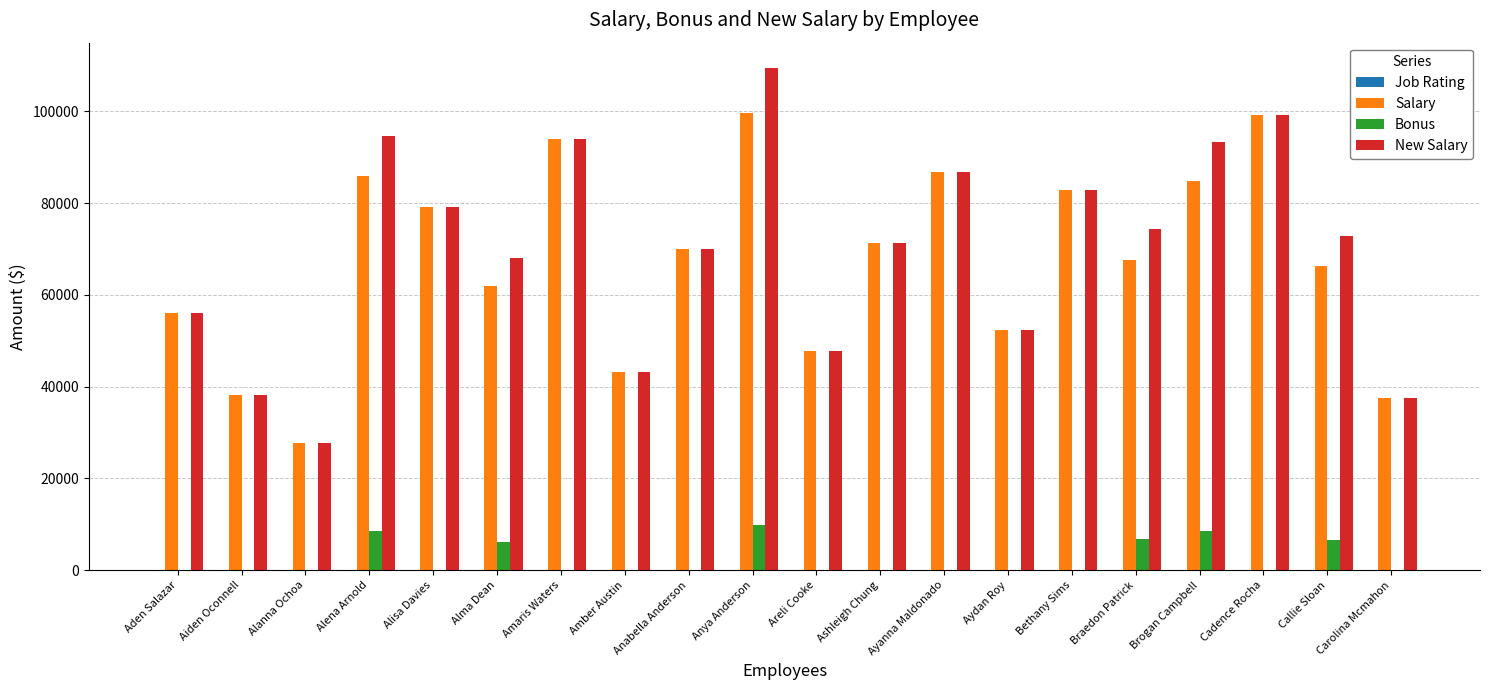

What is the sum of all Bonus values?

46622